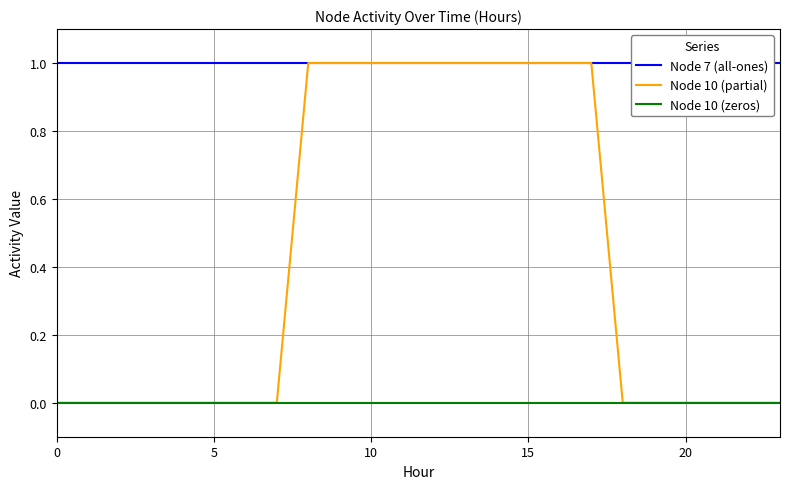

The value of Node 7 (all-ones) at 14 is 0. True or false?

False